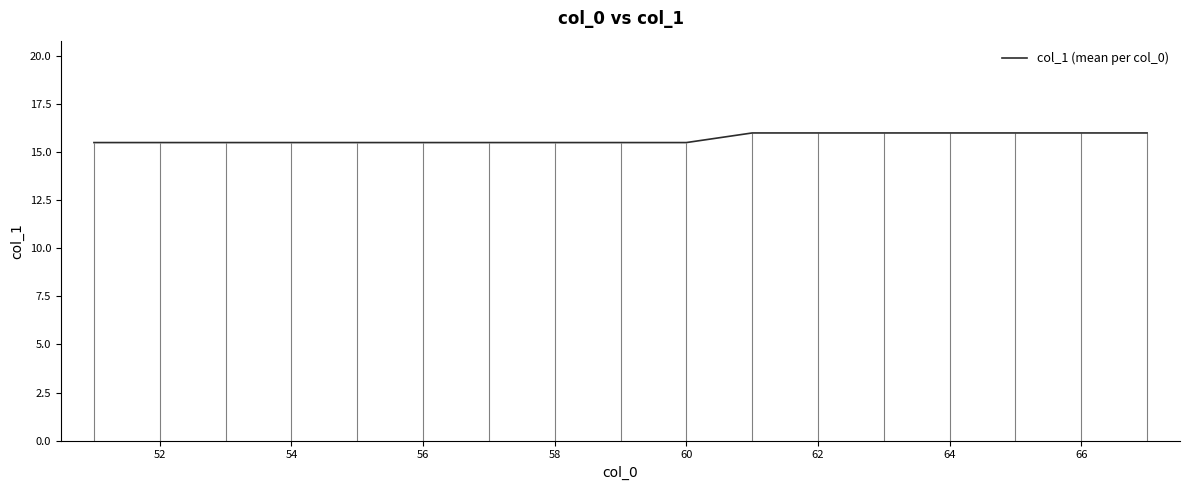

What is the minimum value shown in the chart?

15.5